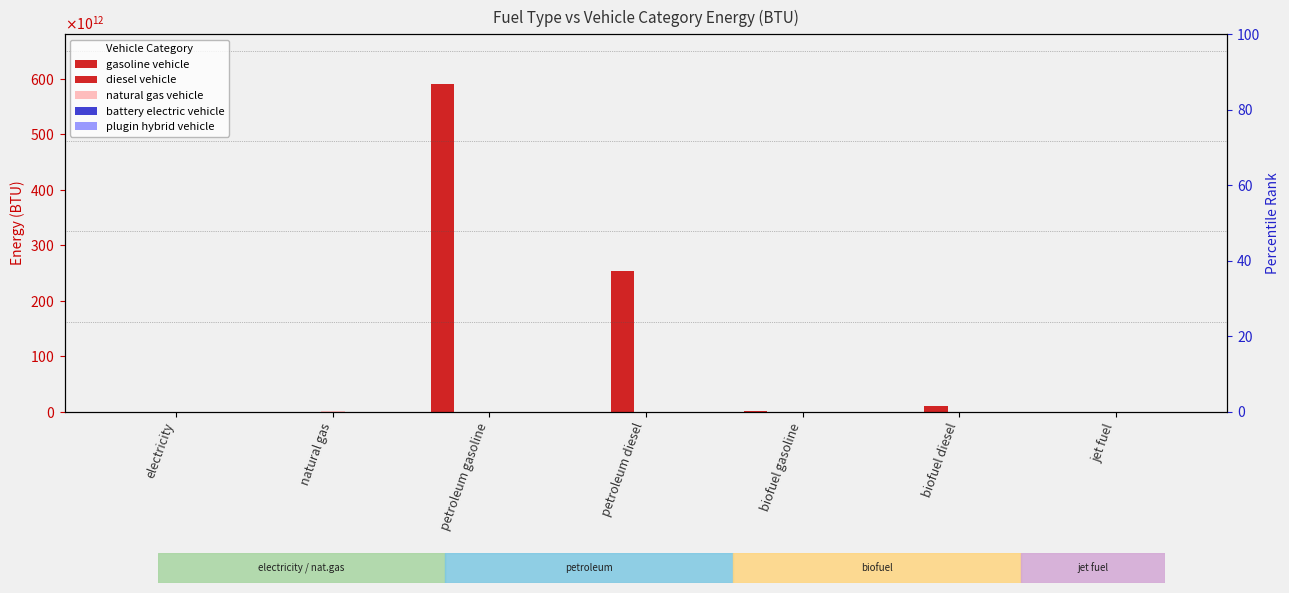

Between petroleum gasoline and petroleum diesel, which series saw the biggest shift?

gasoline vehicle